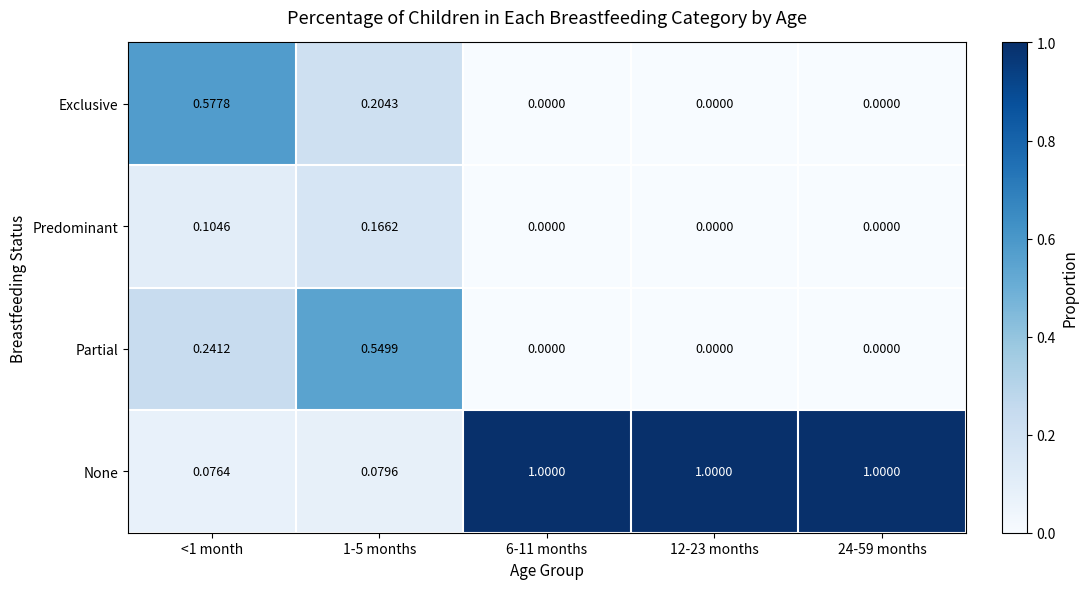

Between <1 month and 24-59 months, which series saw the biggest shift?

None